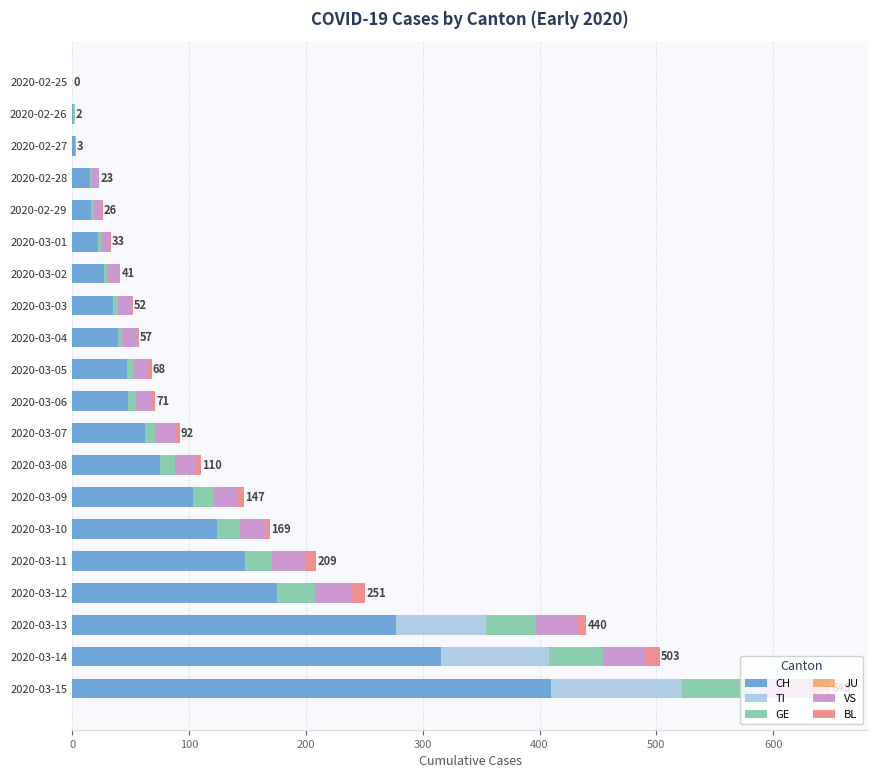

What is the highest value of the CH series?

410